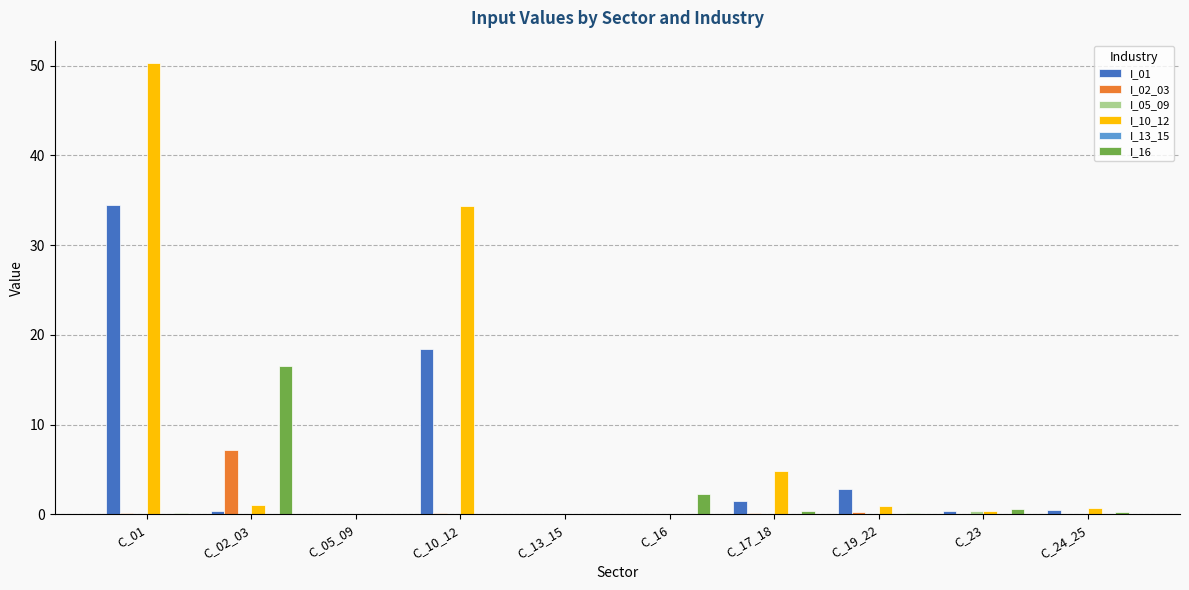

Which series has the largest total across all categories?

I_10_12